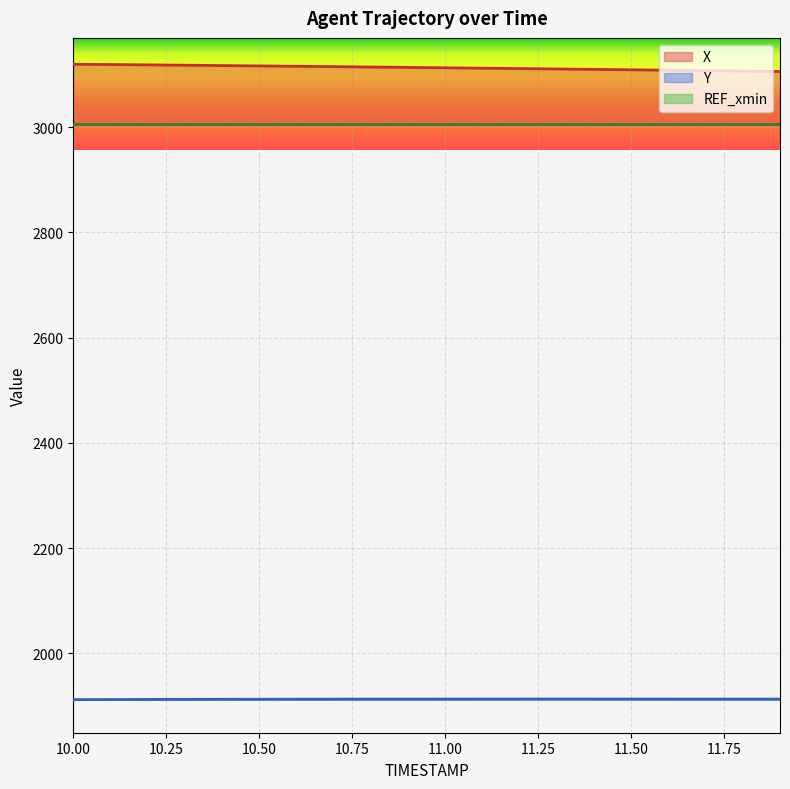

At which category is the sum across all series the highest?

10.0